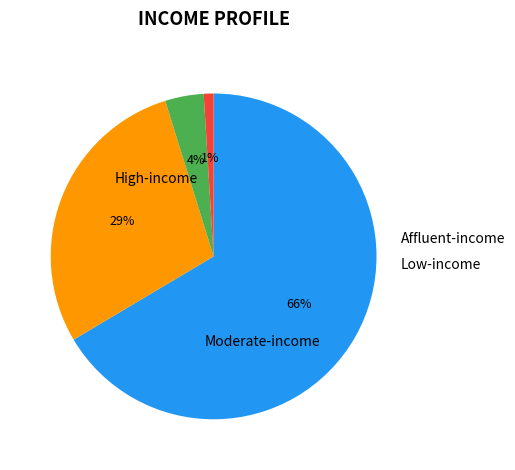

Is there any slice that represents more than half of the pie?

Yes